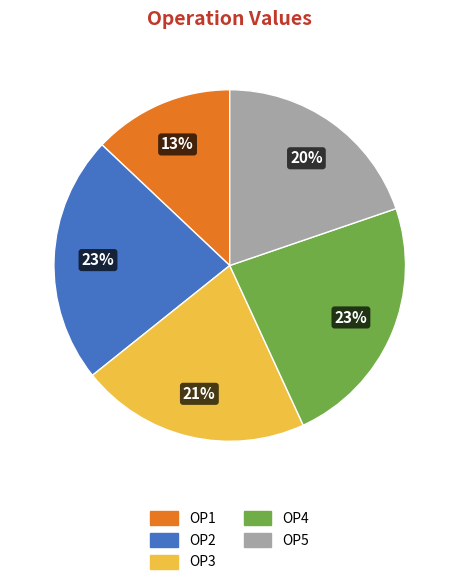

How many segments does this pie chart have?

5